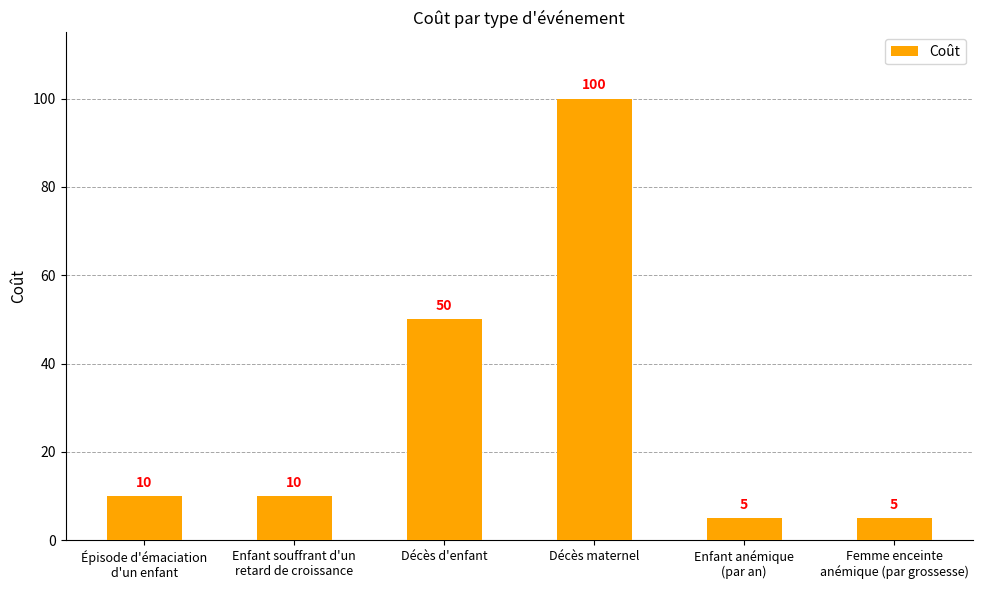

Are the bars grouped side by side (vs. stacked)?

No